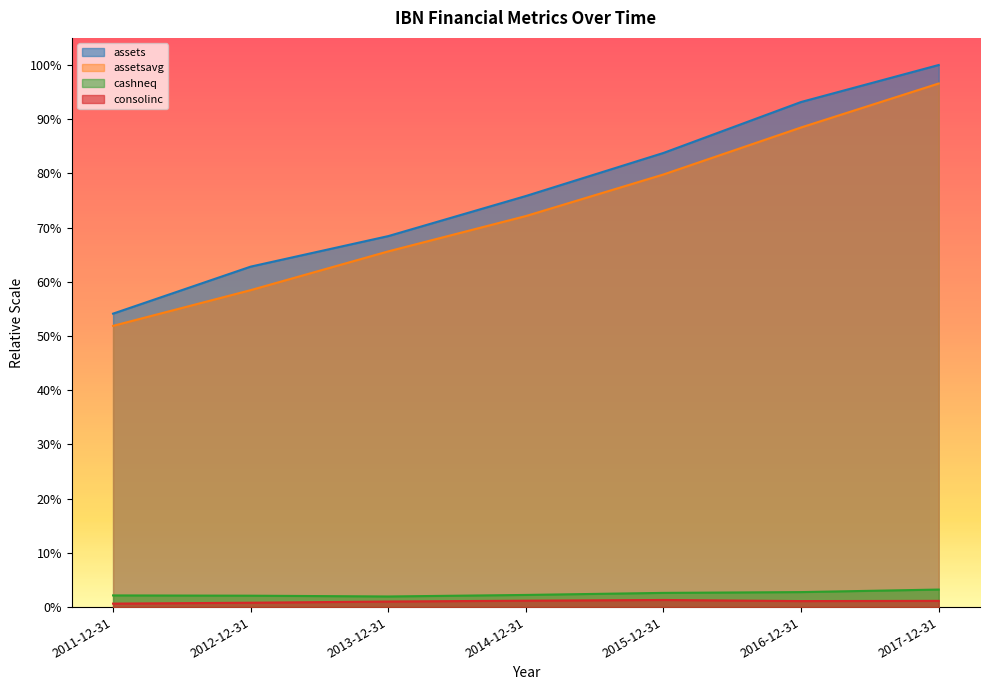

Reading right to left, transcribe all the data shown in this chart.

assets: 1.0	0.9	0.8	0.8	0.7	0.6	0.5
assetsavg: 1.0	0.9	0.8	0.7	0.7	0.6	0.5
cashneq: 0.0	0.0	0.0	0.0	0.0	0.0	0.0
consolinc: 0.0	0.0	0.0	0.0	0.0	0.0	0.0